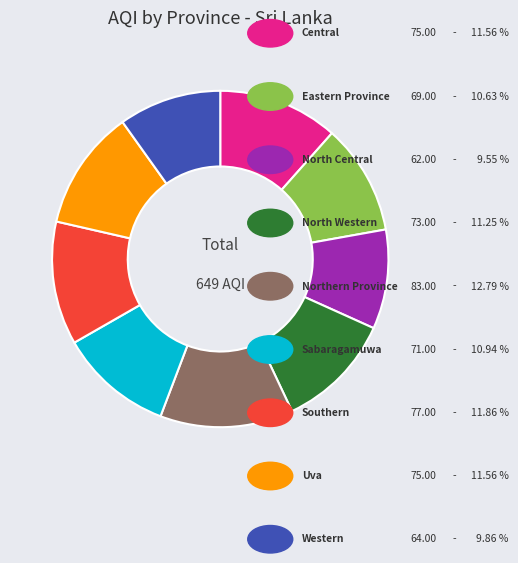

Is there any slice that represents more than half of the pie?

No